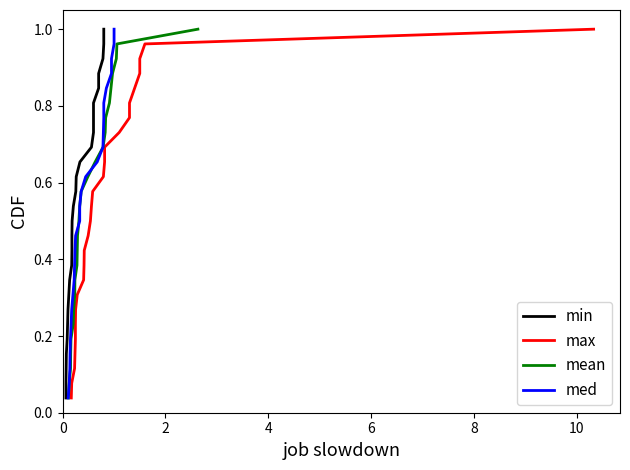

Rank the series by their maximum value, from lowest to highest.

min, max, mean, med